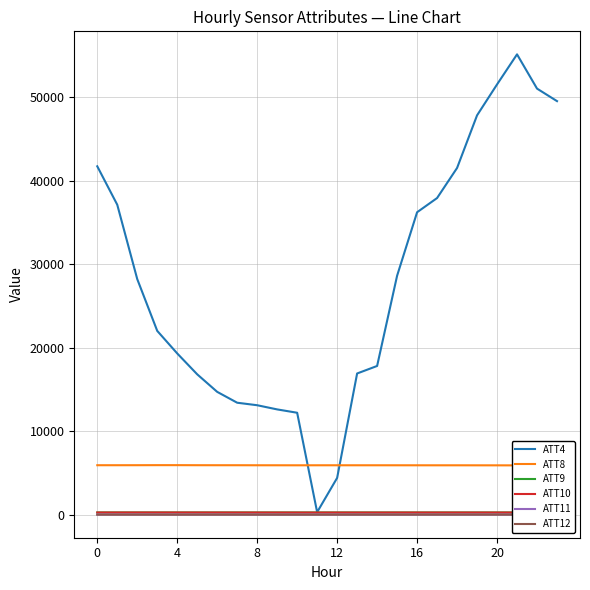

What is the difference between the maximum and minimum values in the ATT9 series?

2.6